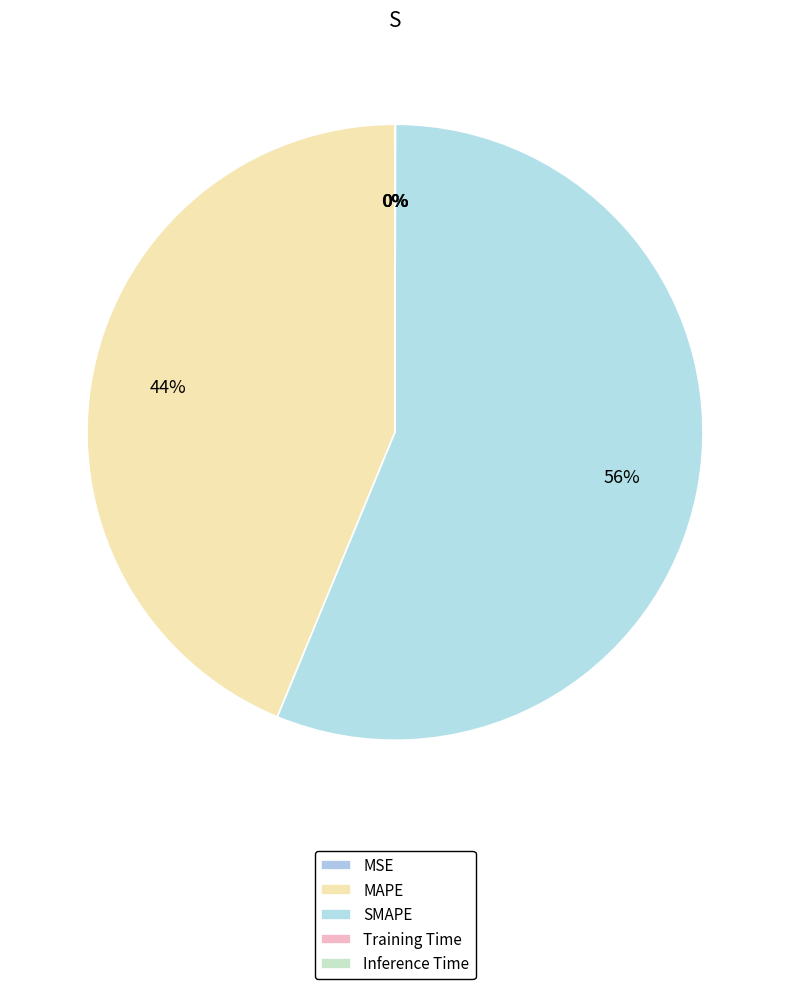

What portion of the pie excludes MAPE?

56.2%